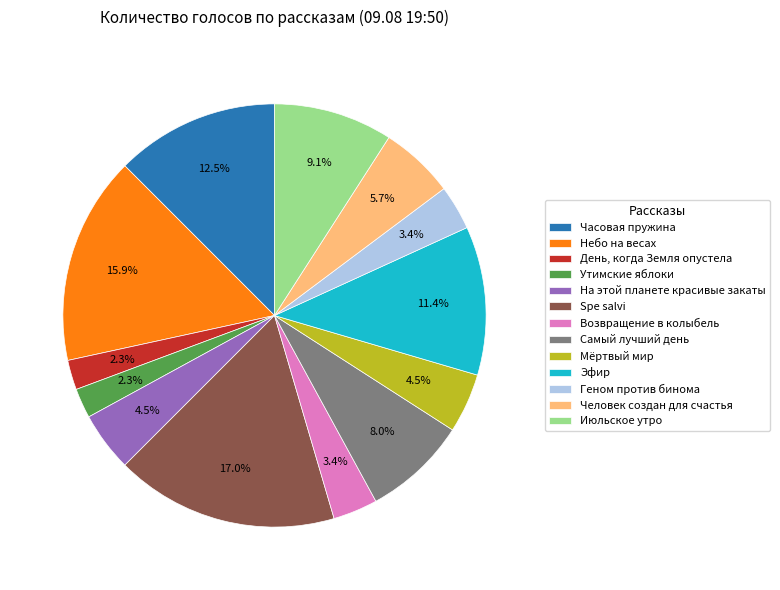

Is there a majority slice in this chart?

No